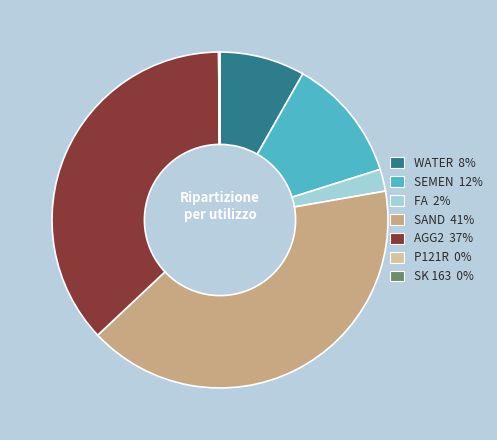

Is SAND the majority of the pie?

No